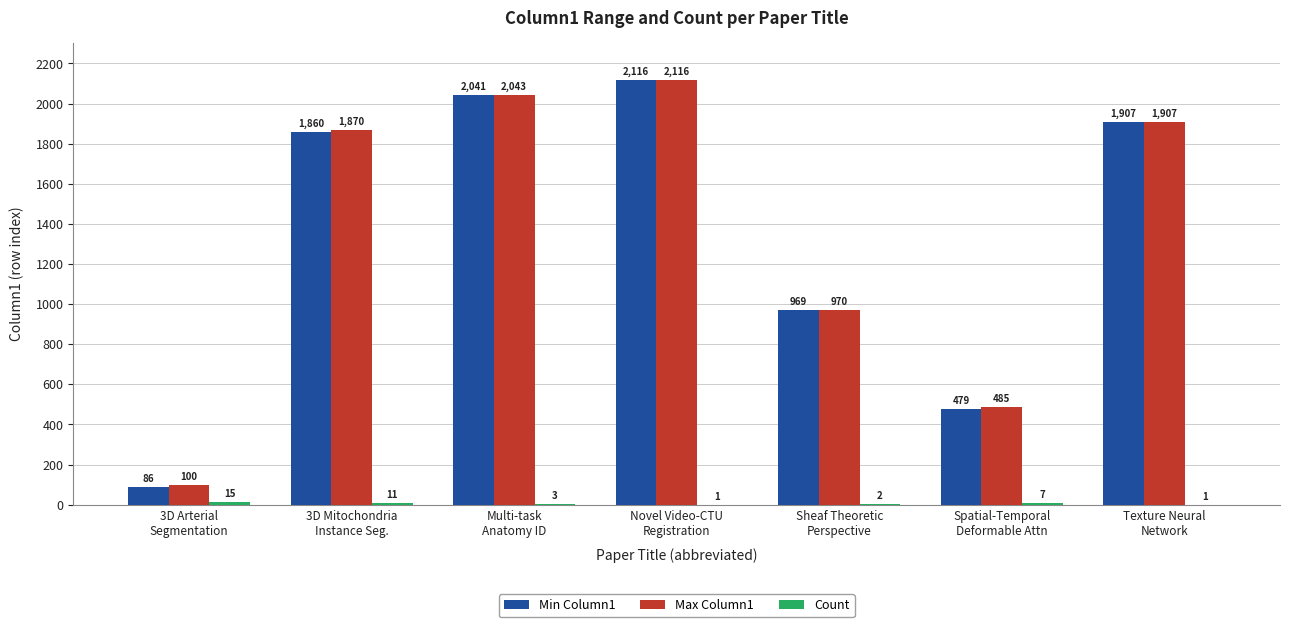

Which category has the highest value across all series?

Novel Video-CTU
Registration